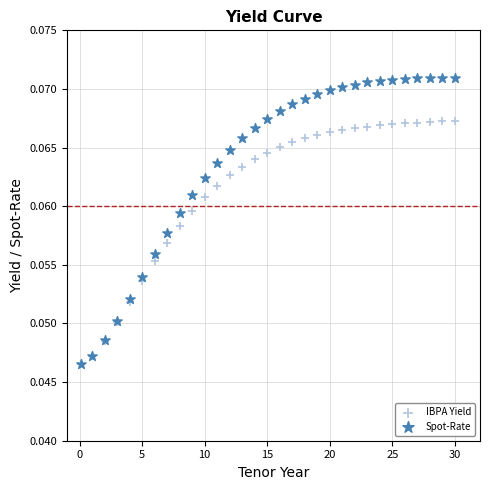

Which series reaches the maximum Y coordinate?

Spot-Rate